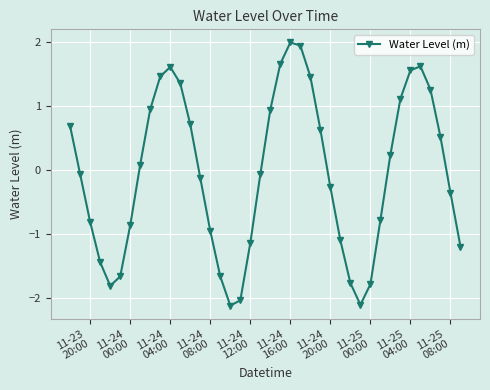

What is the minimum value shown in the chart?

-2.1